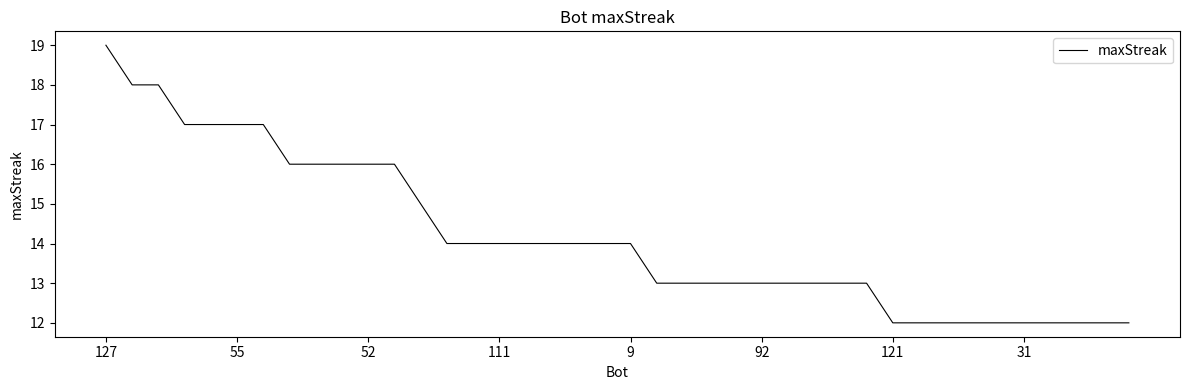

What is the maximum value shown in the chart?

19